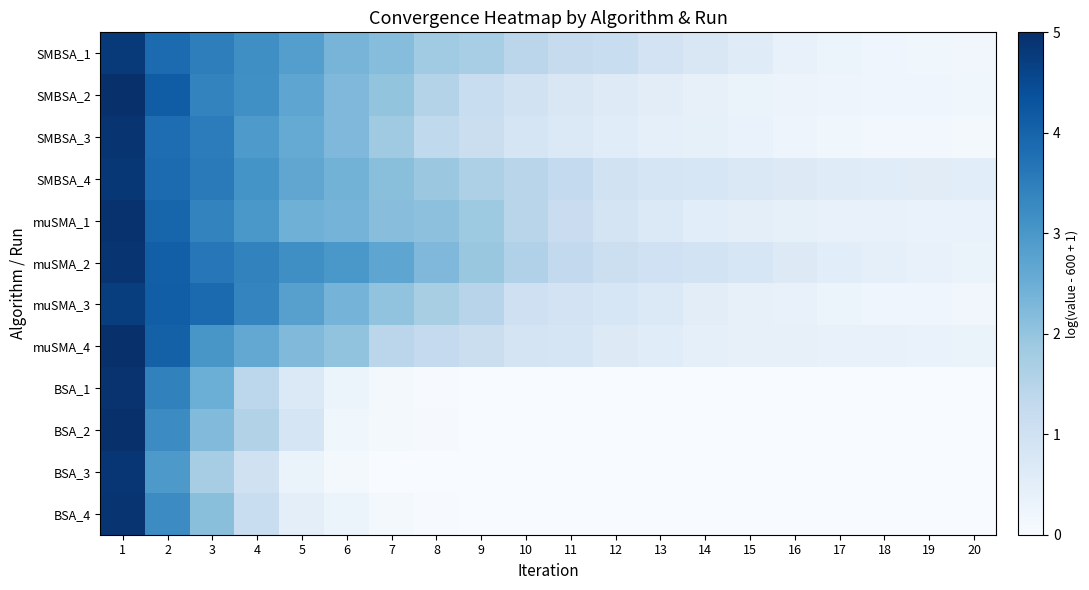

At which category is the sum across all series the highest?

1